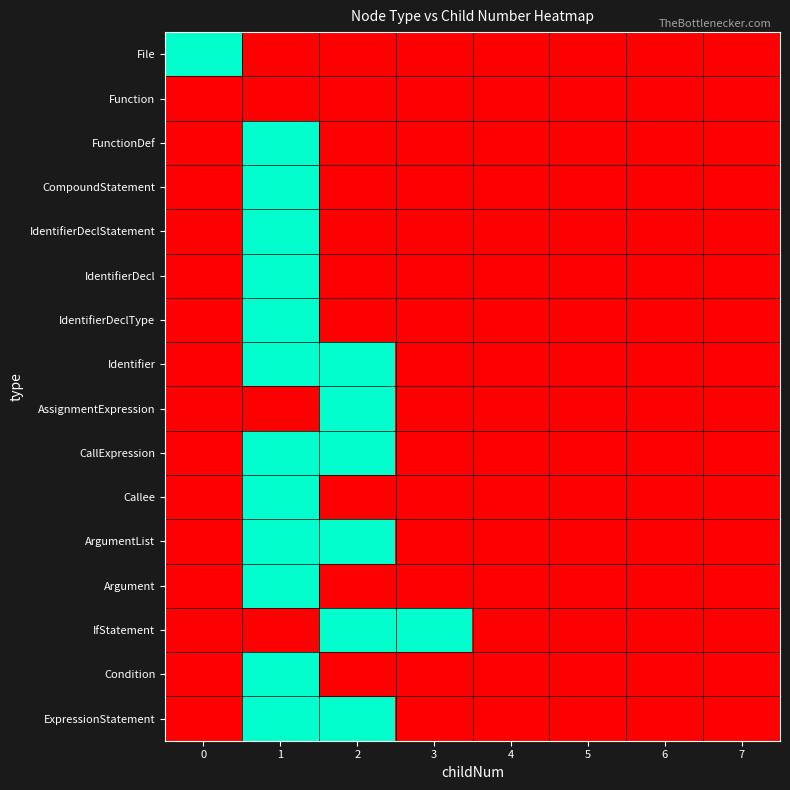

List the series in order of their peak value, lowest first.

Function, File, FunctionDef, CompoundStatement, IdentifierDeclStatement, IdentifierDecl, IdentifierDeclType, Identifier, AssignmentExpression, CallExpression, Callee, ArgumentList, Argument, IfStatement, Condition, ExpressionStatement